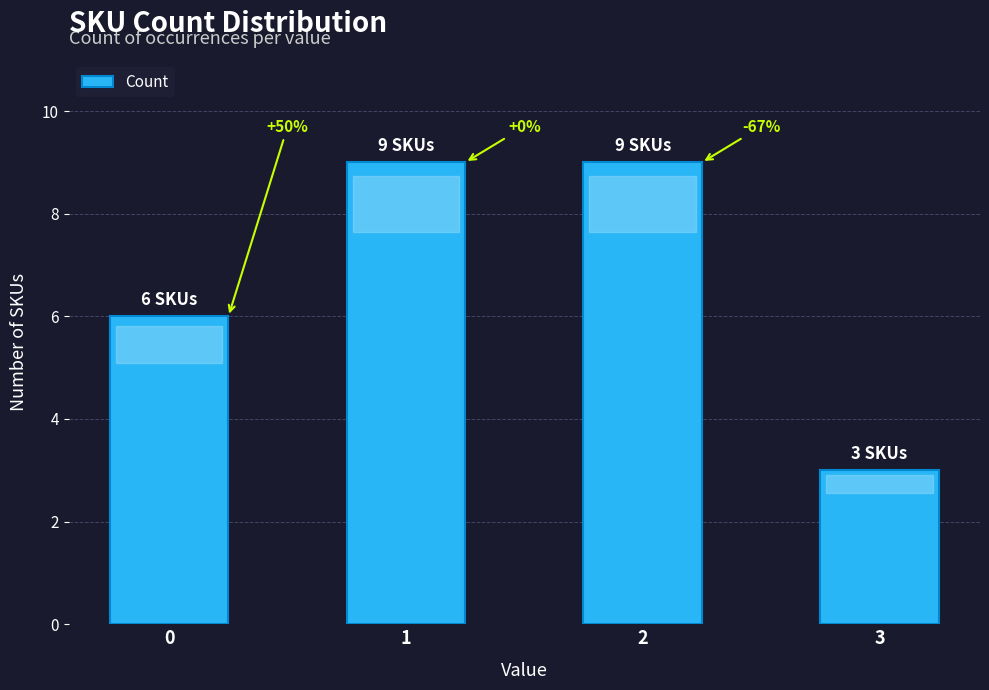

Does the chart contain any negative values?

No